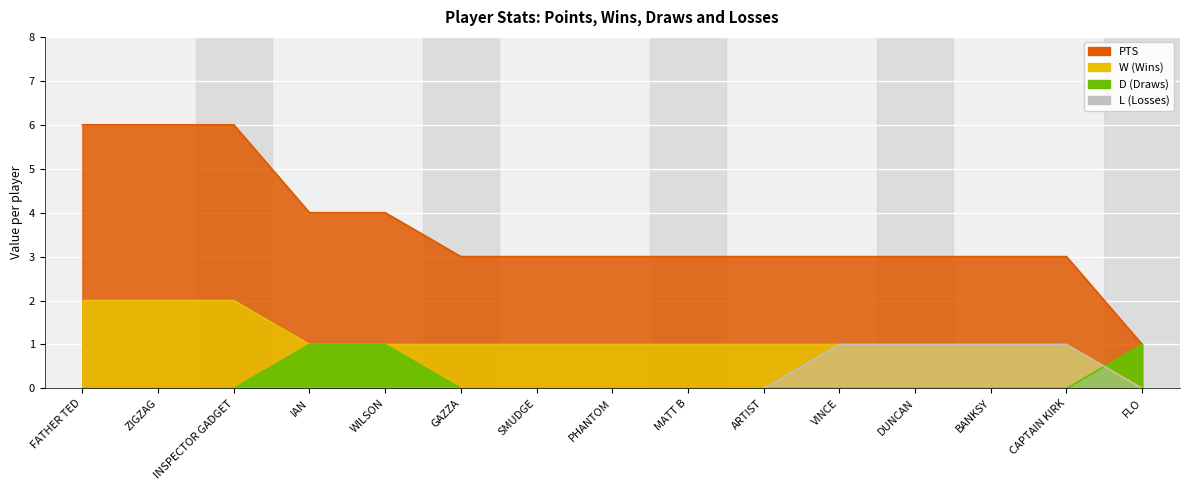

At which label is PTS closest to 3?

GAZZA